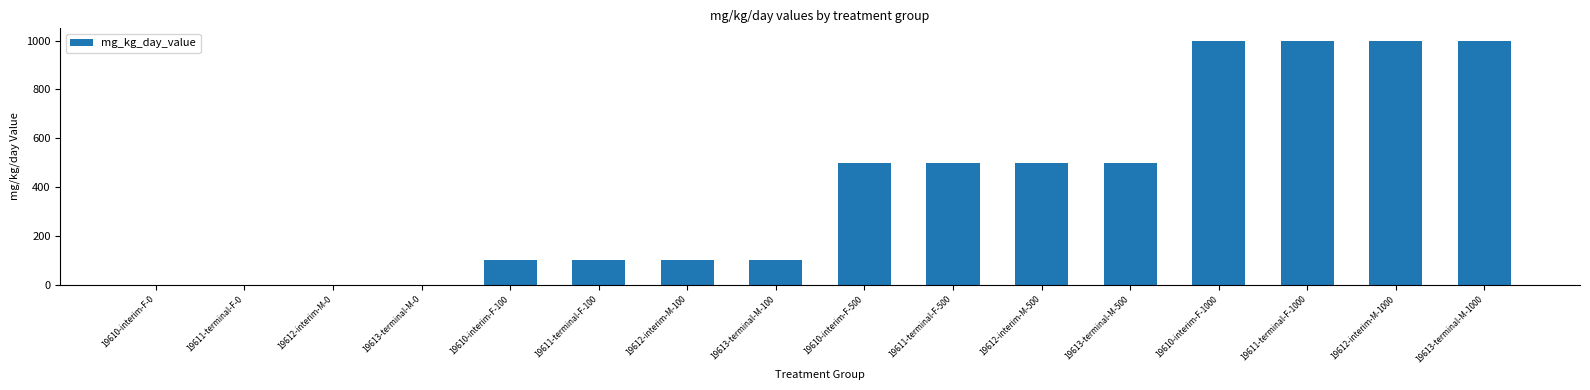

The value at 19611-terminal-F-100 is 100. True or false?

True